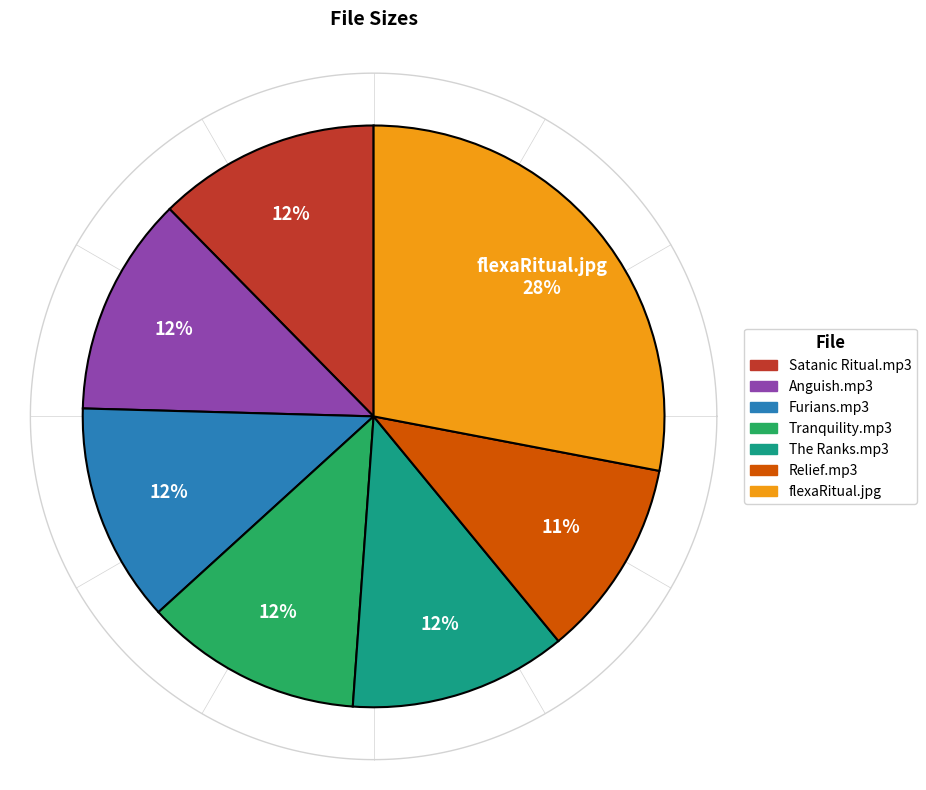

To the nearest percent, what percentage of the pie is 02. Flexa - Furians.mp3?

12%